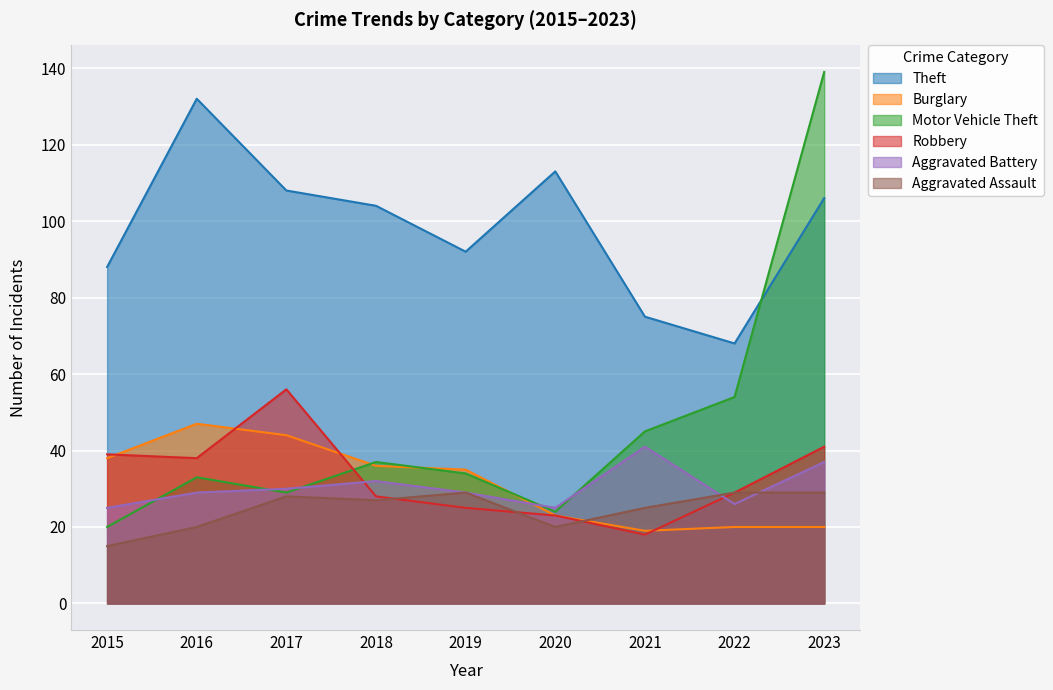

At which category does Theft reach its first local peak?

2016